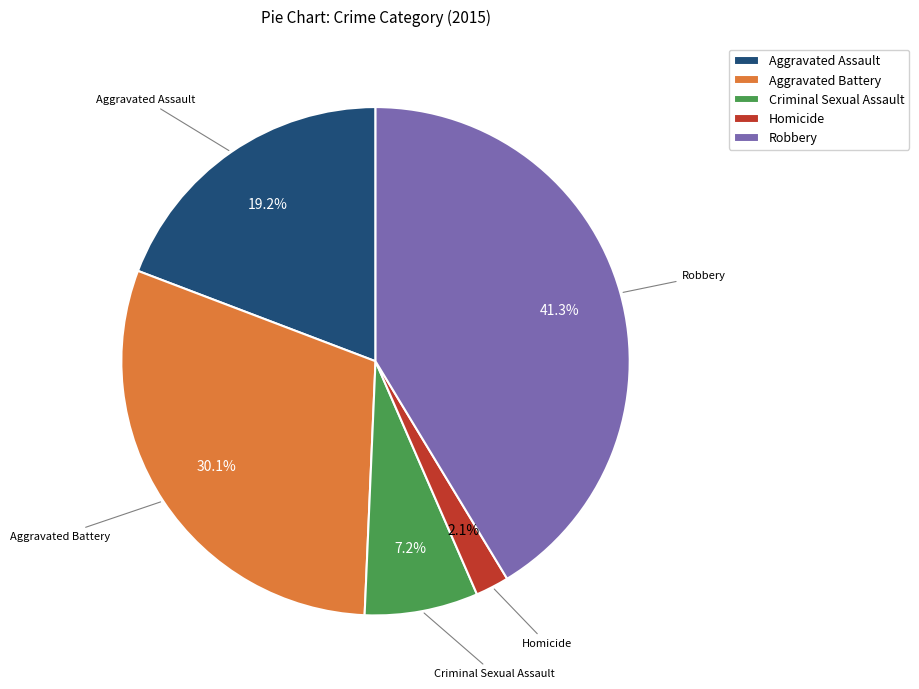

How many slices are in this pie chart?

5